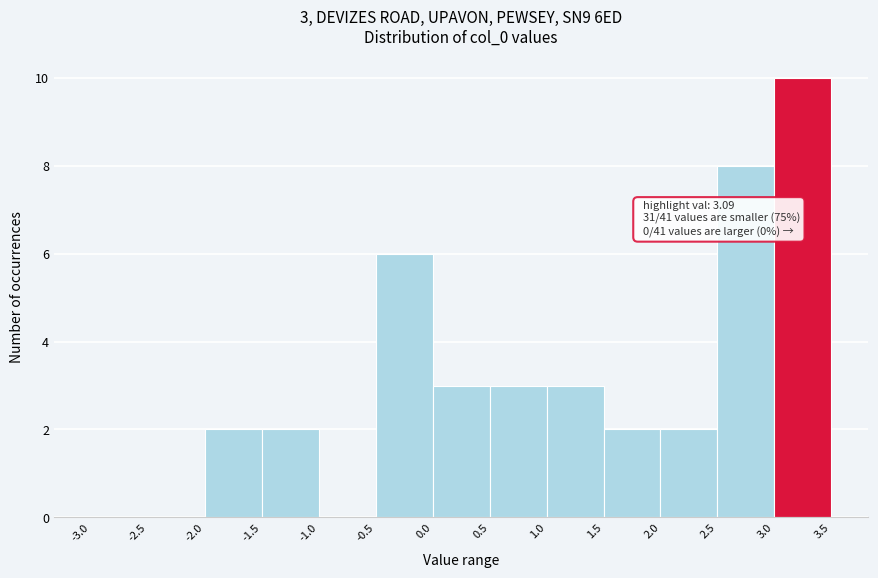

Over which range of the x-axis is the bar tallest?

3.0 to 3.5